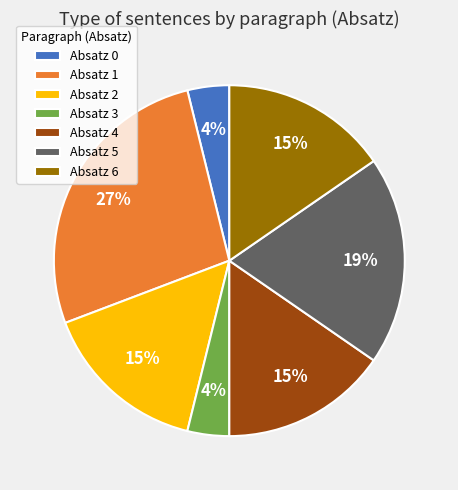

To the nearest percent, what portion does Absatz 4 represent?

15%